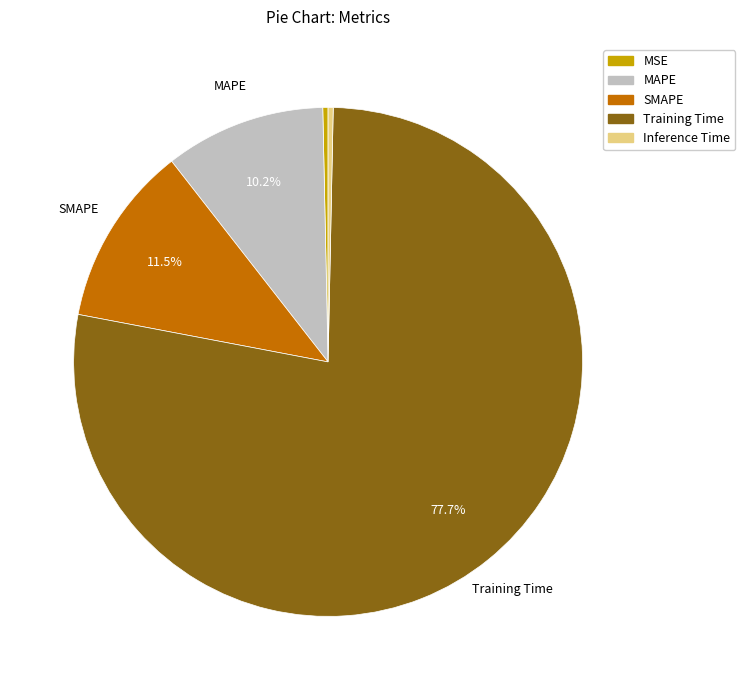

Does Inference Time represent more than half of the total?

No